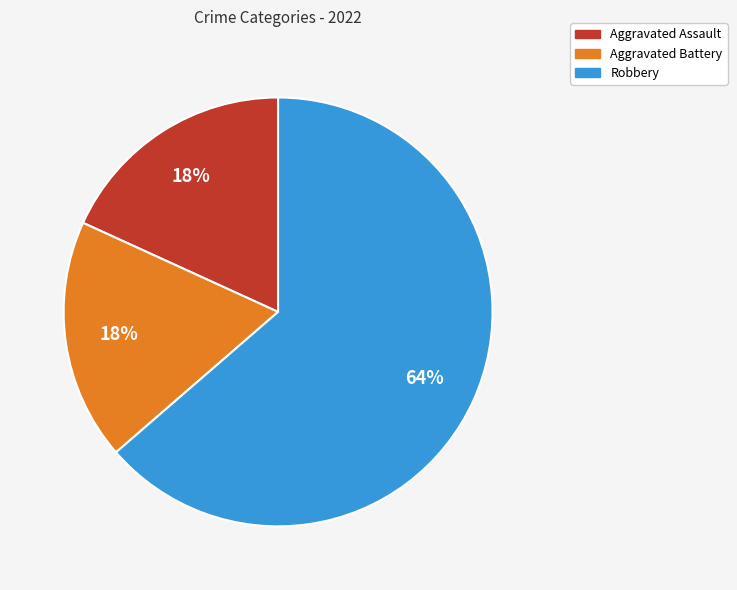

To the nearest percent, what is the average slice percentage?

33%